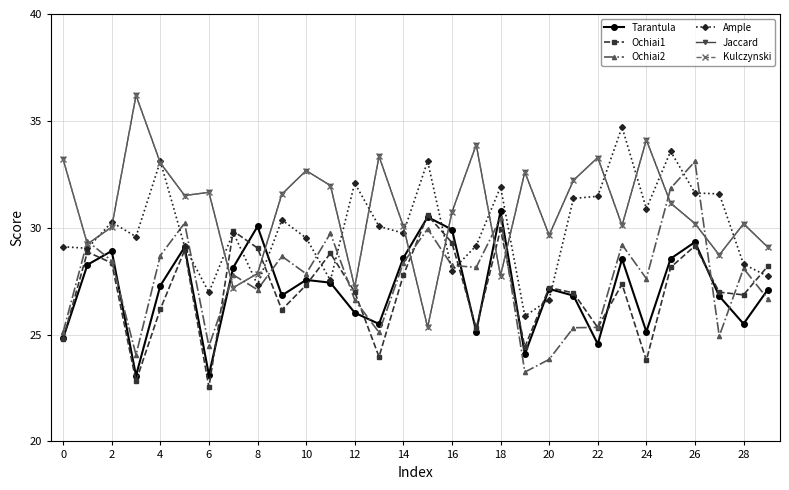

What is the difference between the maximum and minimum values in the Ample series?

8.8